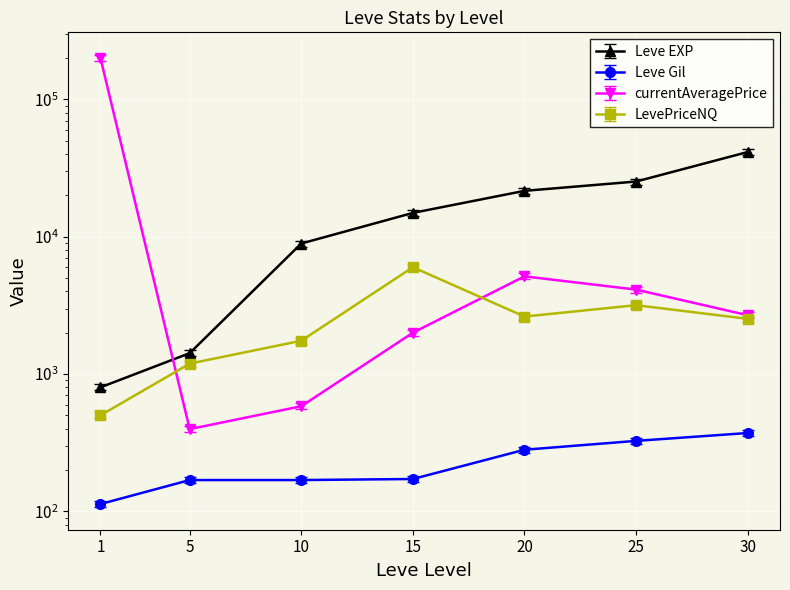

At 5, list the series in order from smallest to largest.

Leve Gil, currentAveragePrice, LevePriceNQ, Leve EXP